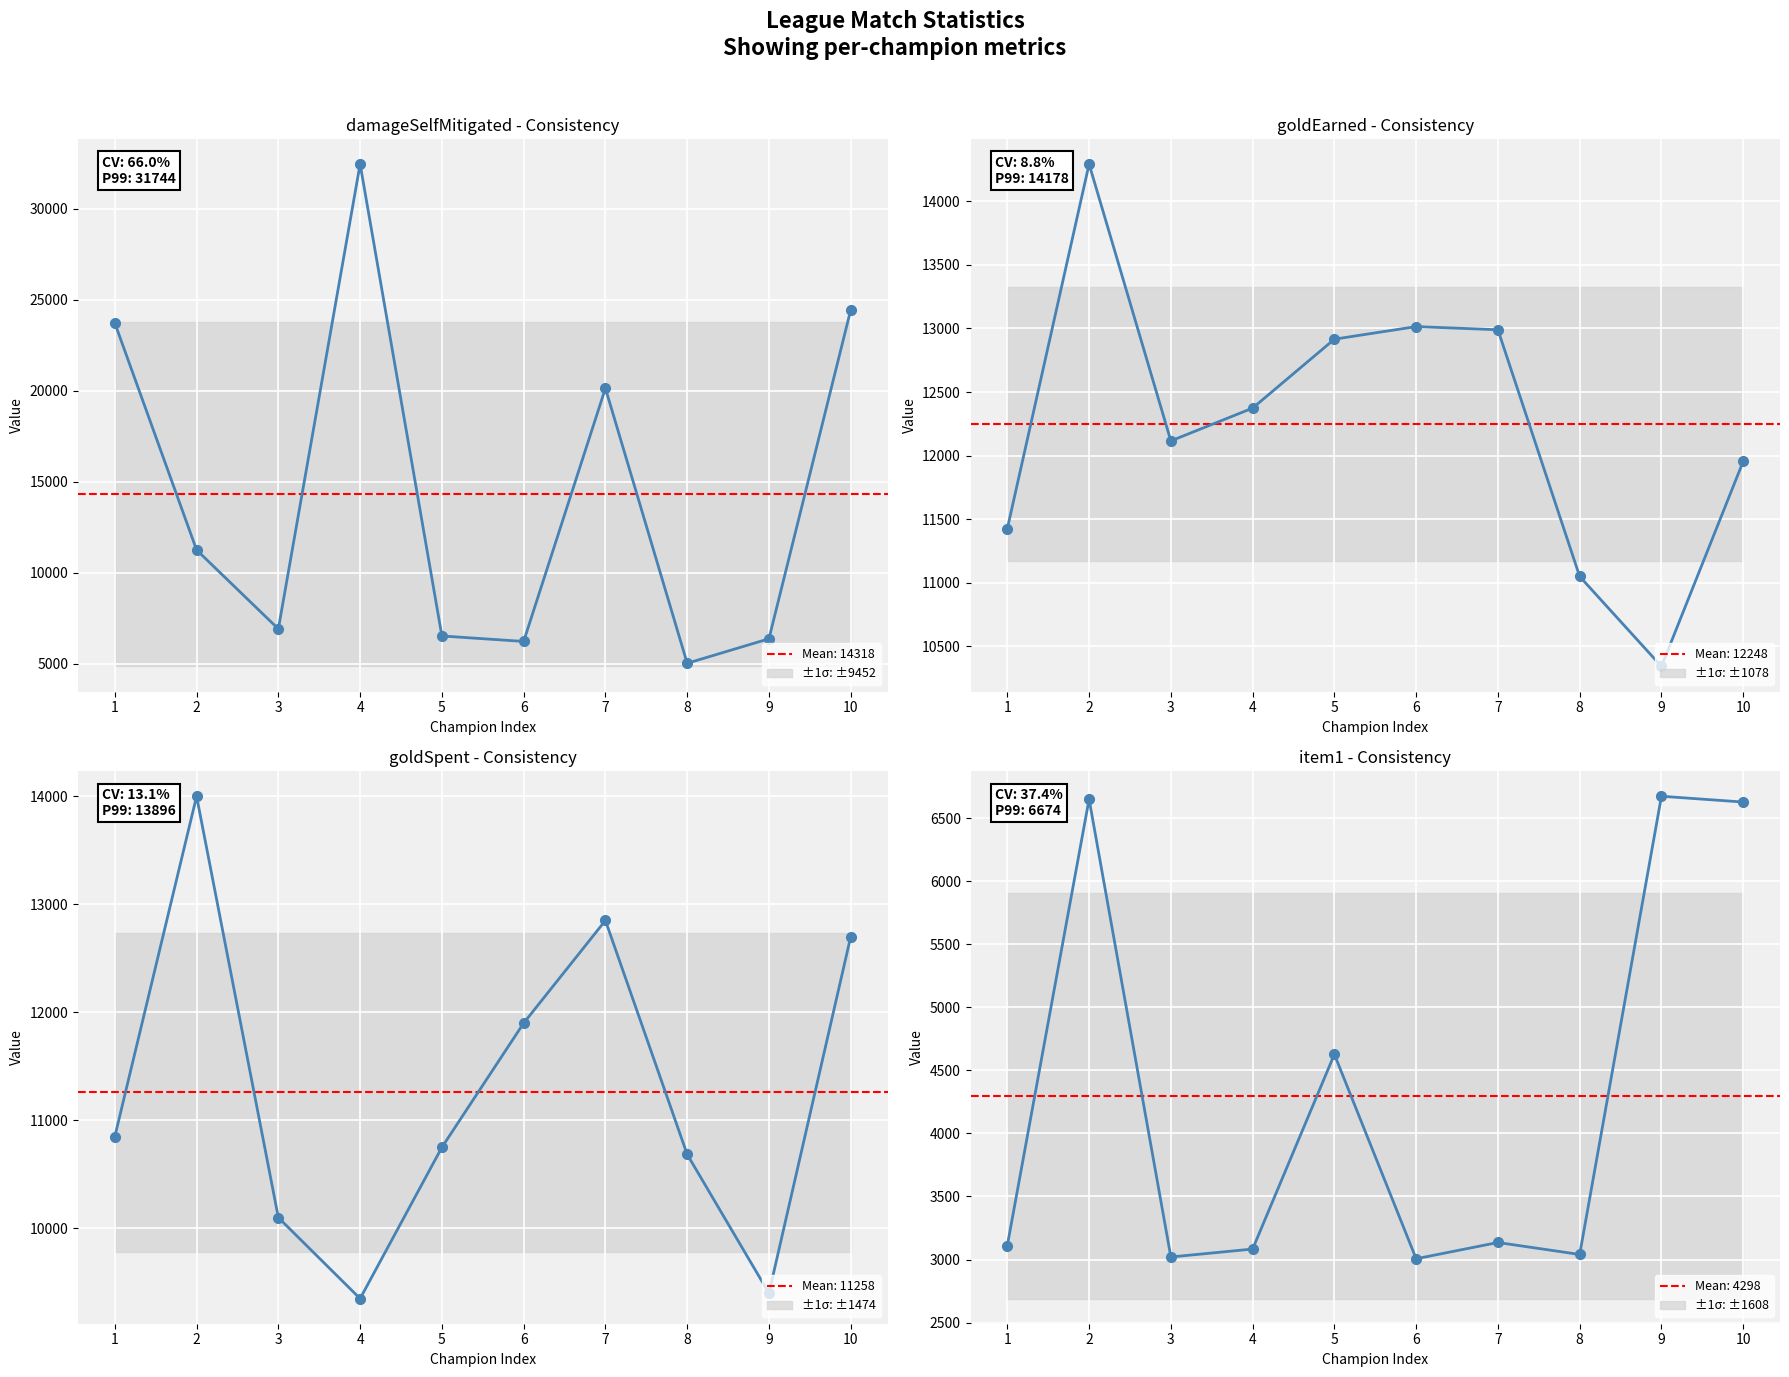

List the series in order of their peak value, lowest first.

item1, goldSpent, goldEarned, damageSelfMitigated